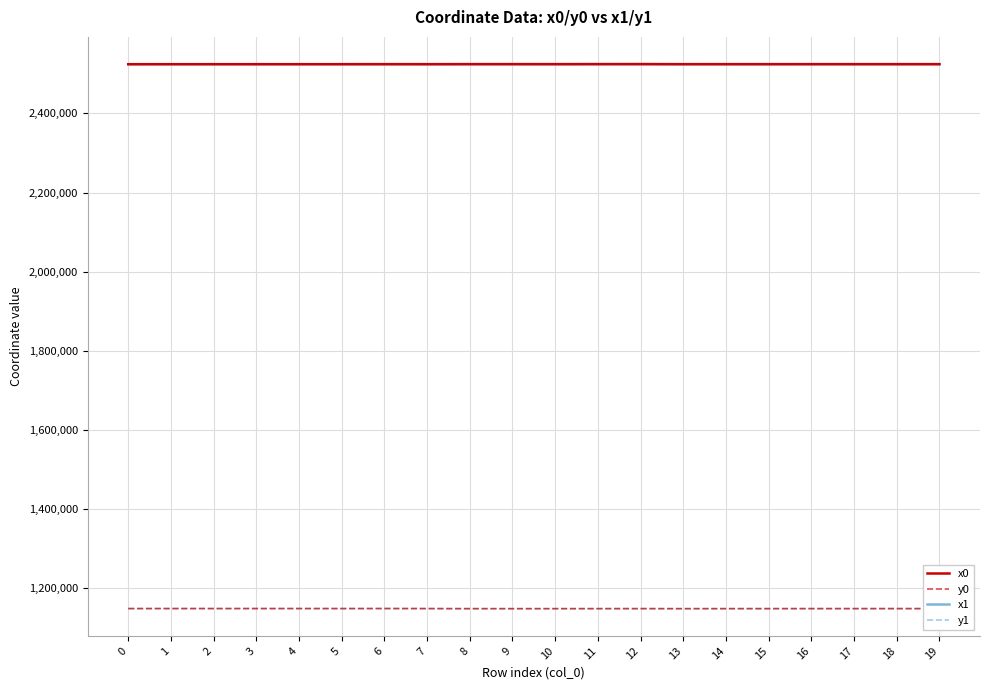

What is the maximum value for x0?

2524260.5